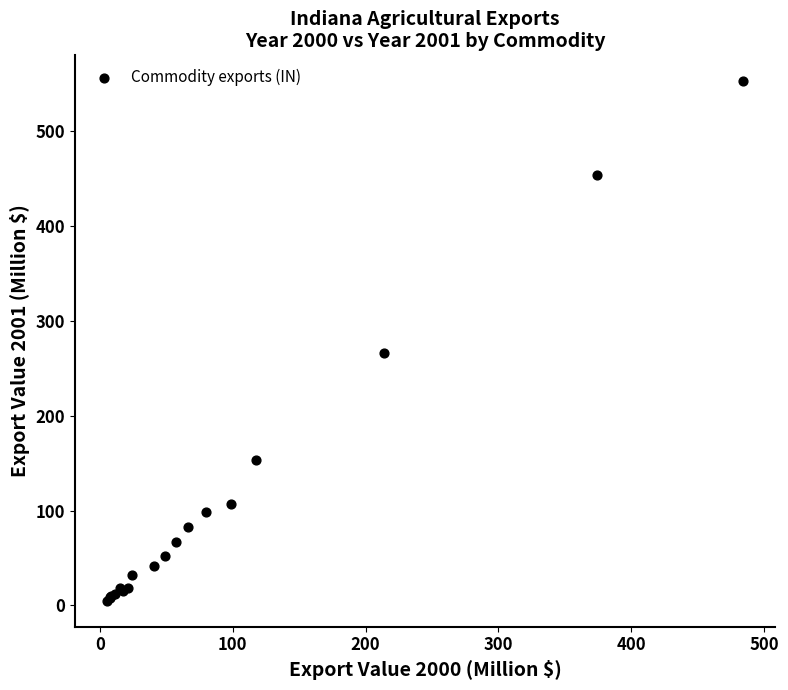

What Y value in the scatter plot is closest to 278?

265.9